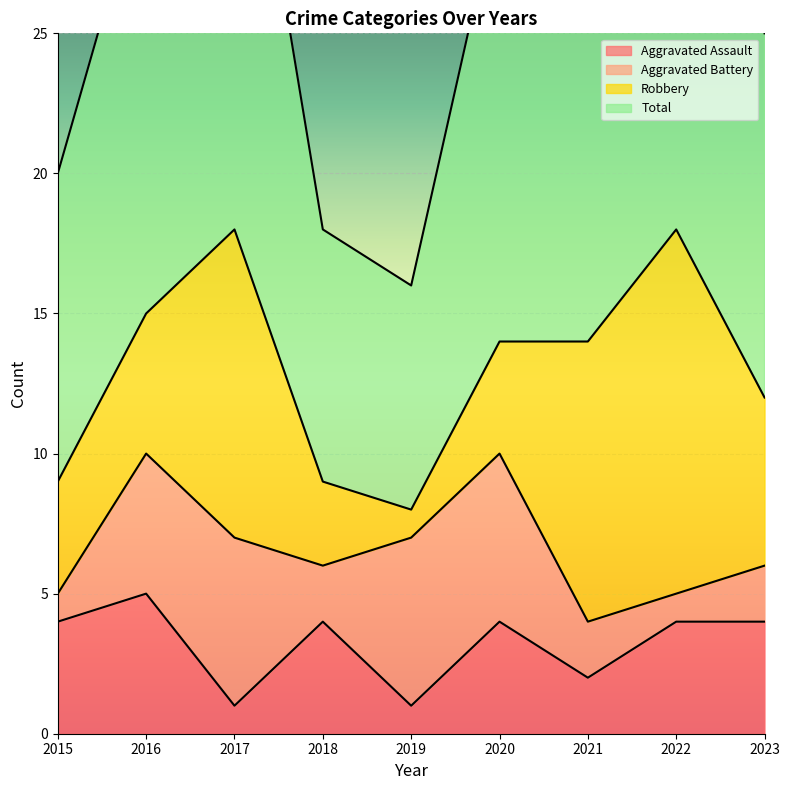

Is it true that Total equals 20 at 2015?

True